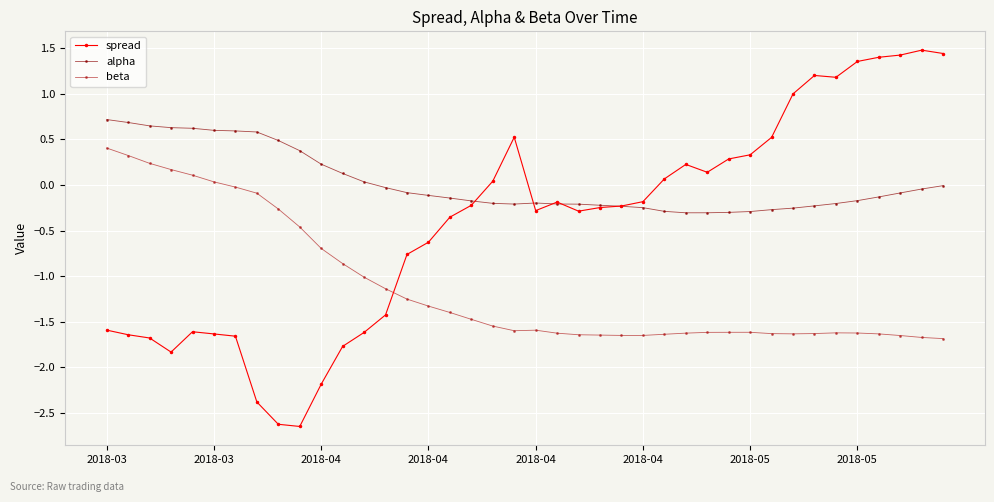

How many data points does each series have?

40